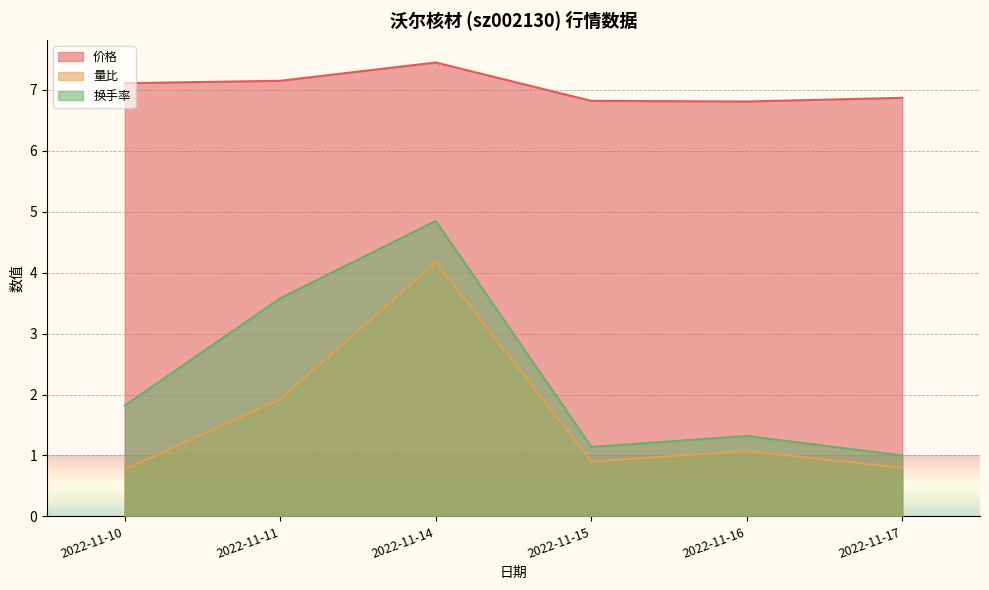

How many series are shown in this chart?

3